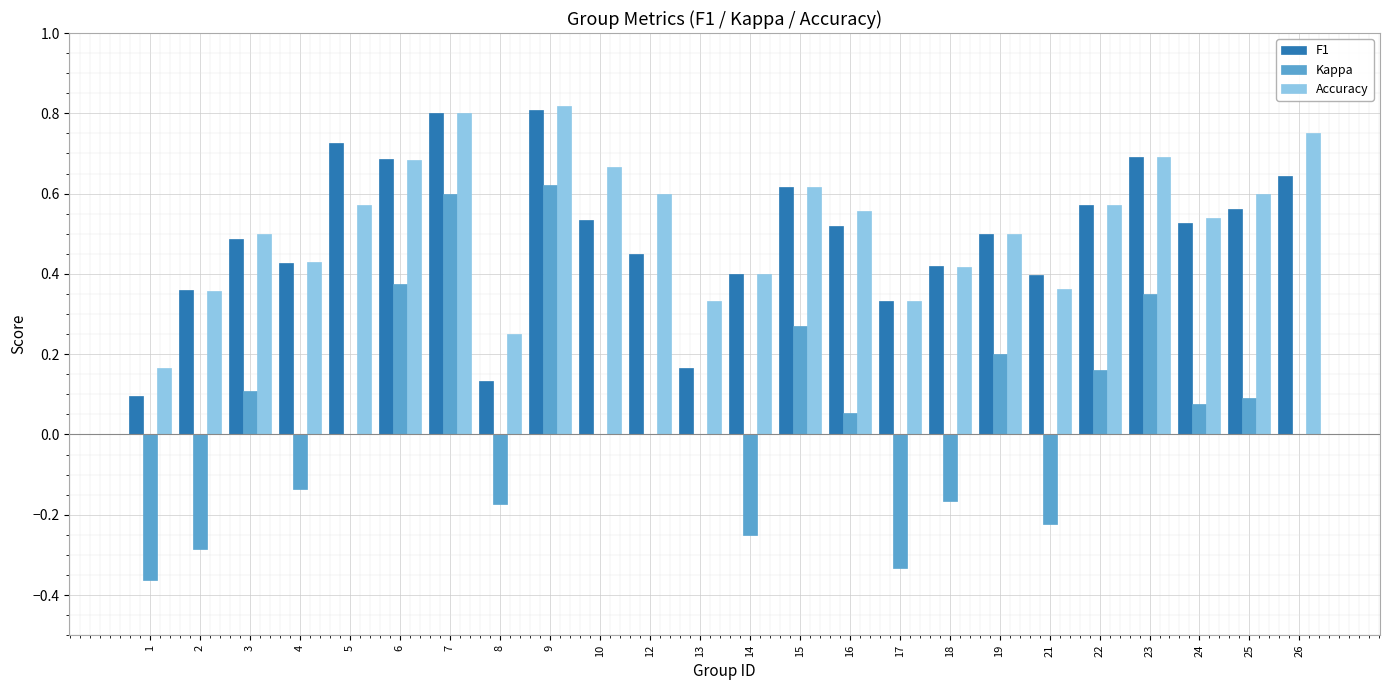

Which series changed the most between 5 and 7?

Kappa